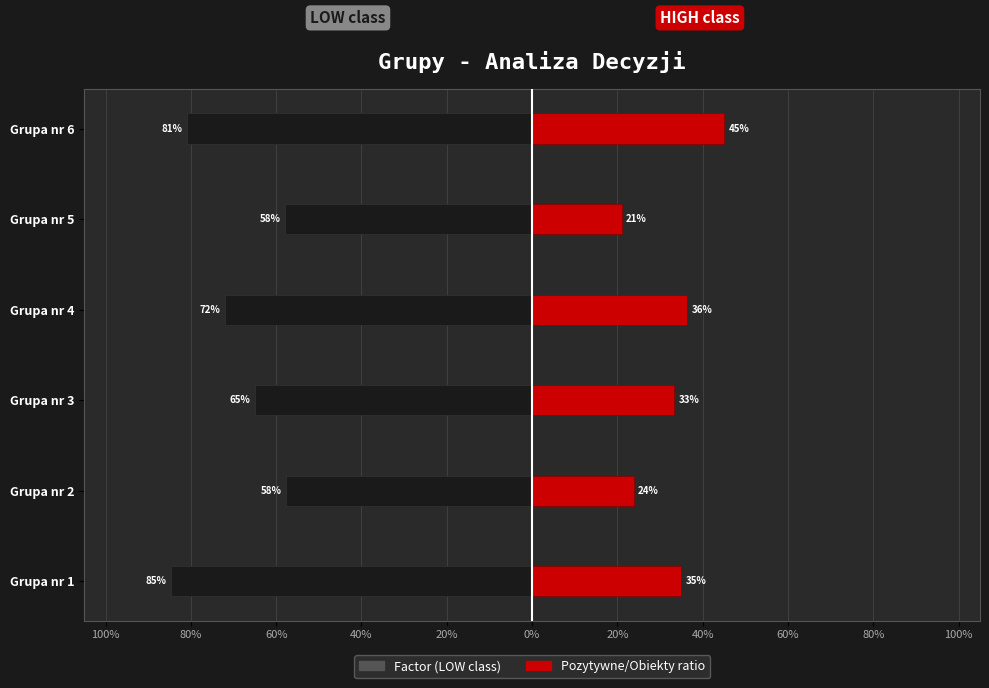

What is the value of the Factor (LOW class) bar at the 1st from the left?

-84.7